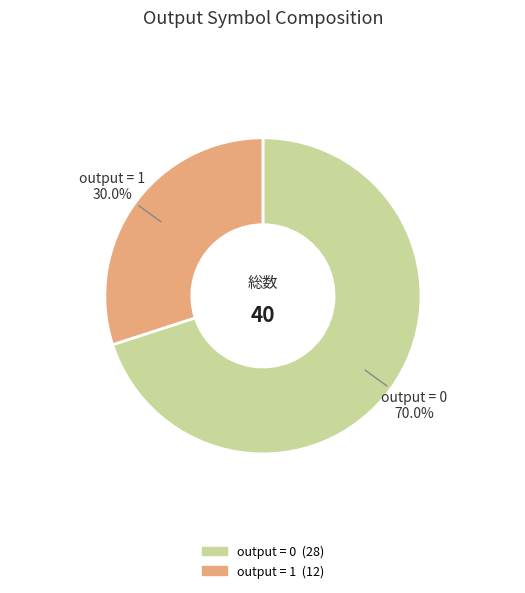

Is there a majority slice in this chart?

Yes